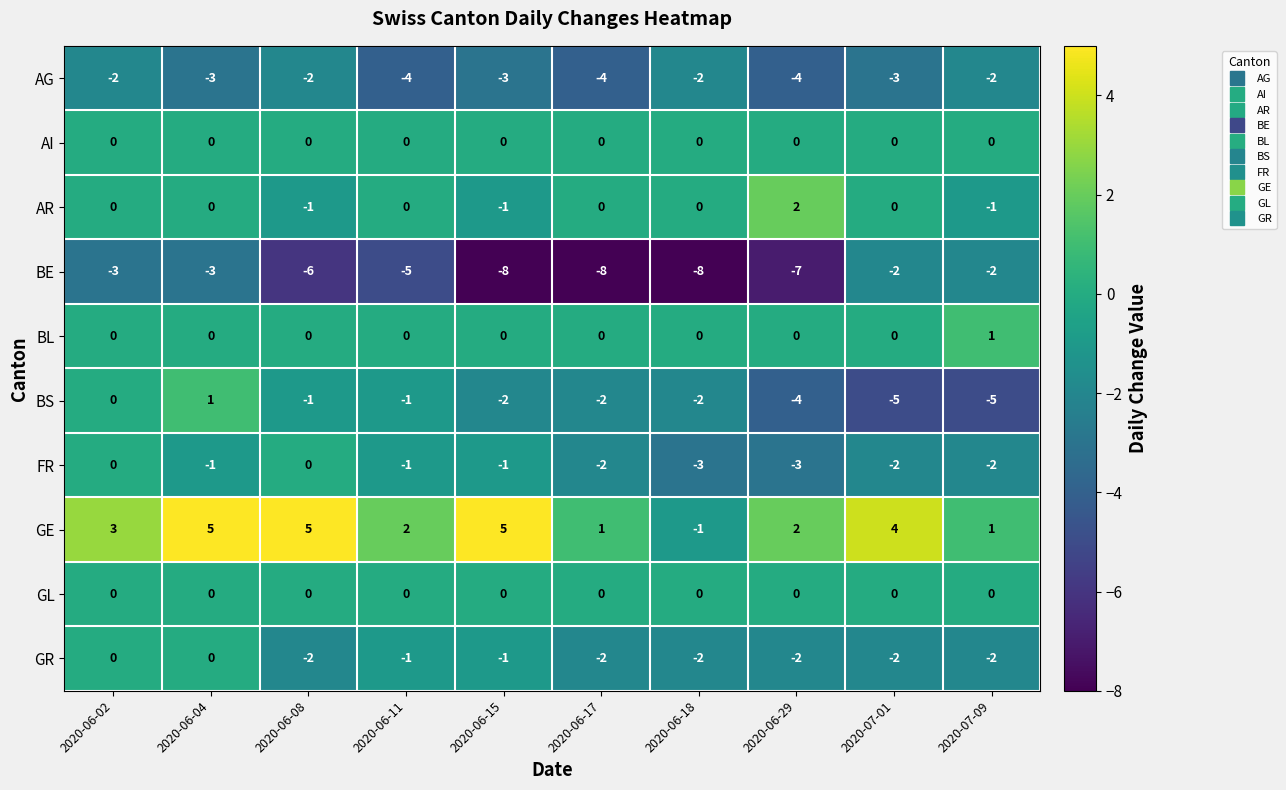

The value of AI at 2020-07-09 is 0. True or false?

True